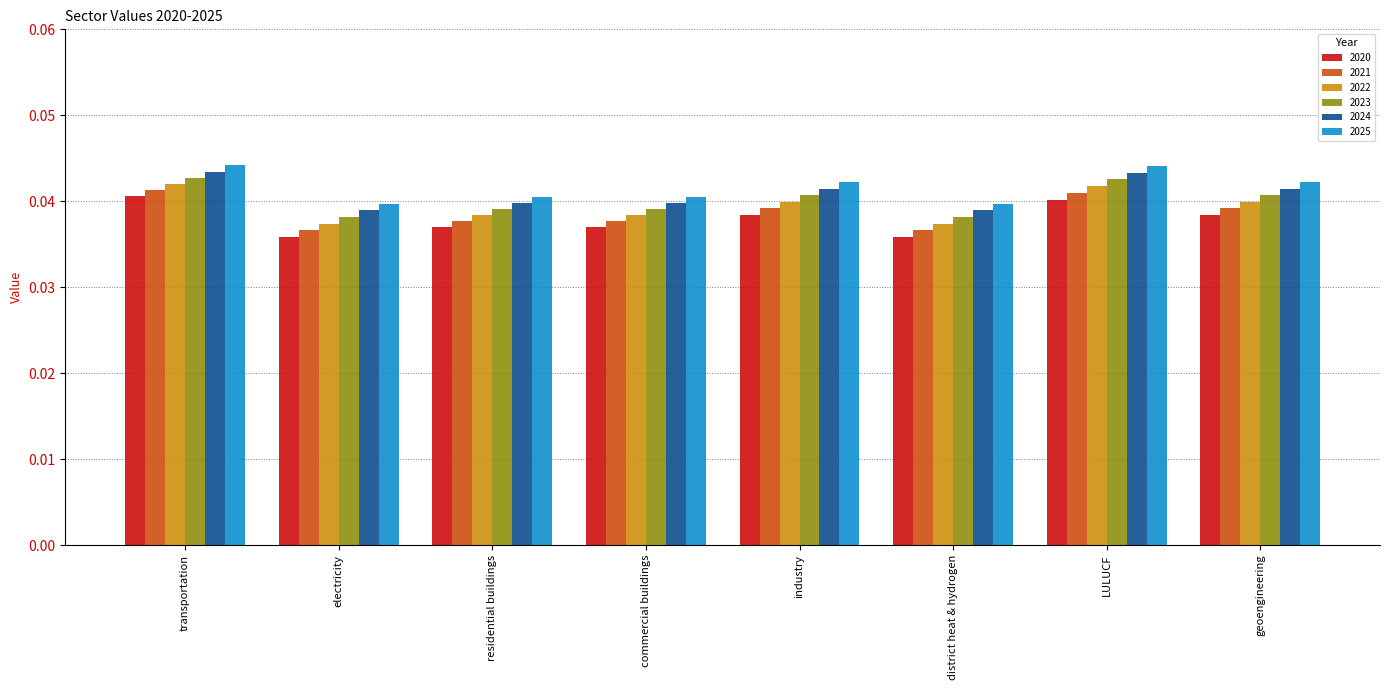

What is the sum of all 2024 values?

0.3